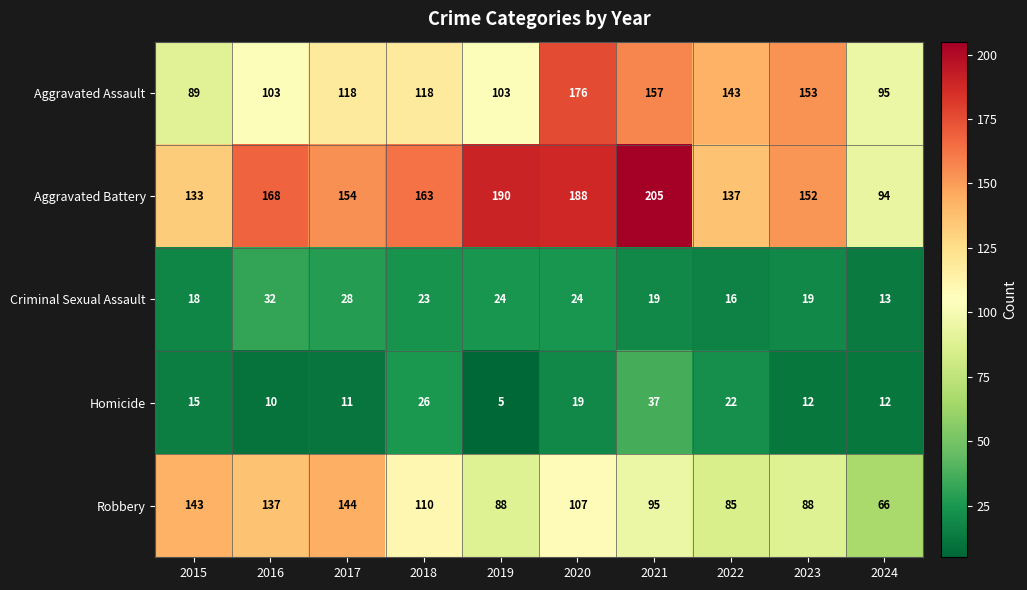

At which category does the chart reach its minimum across all series?

2019